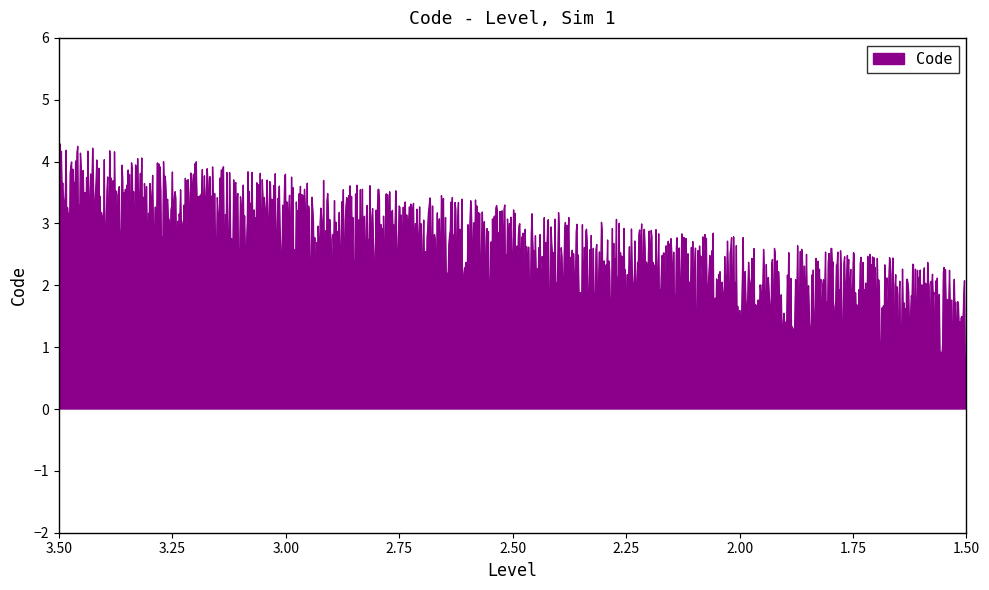

What is the value of the 3rd point from the left?

3